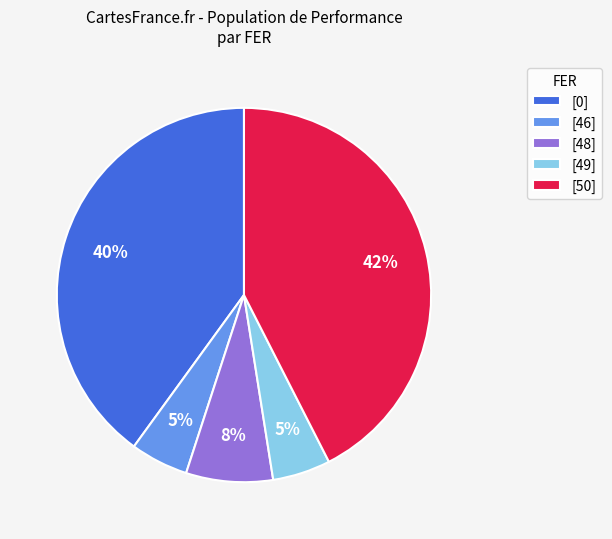

True or false: [0] accounts for 17% of the total.

False